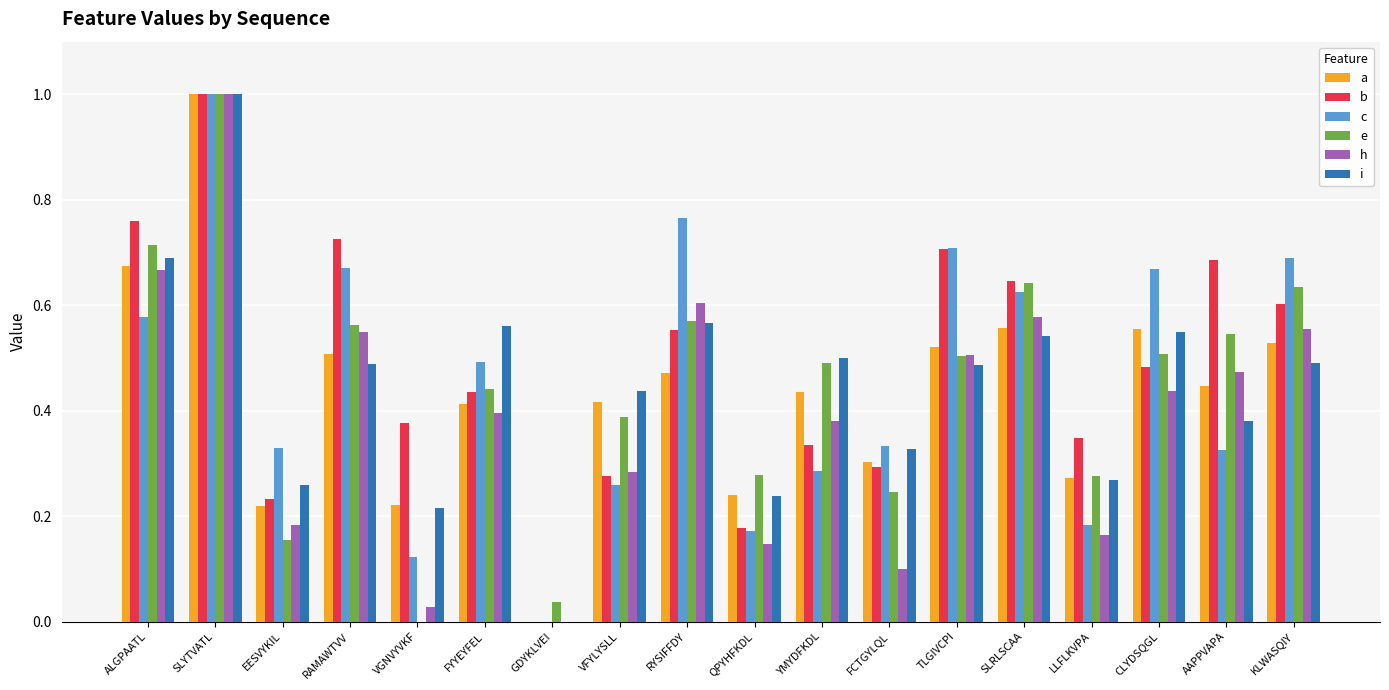

Which label corresponds to the largest value in the chart?

SLYTVATL